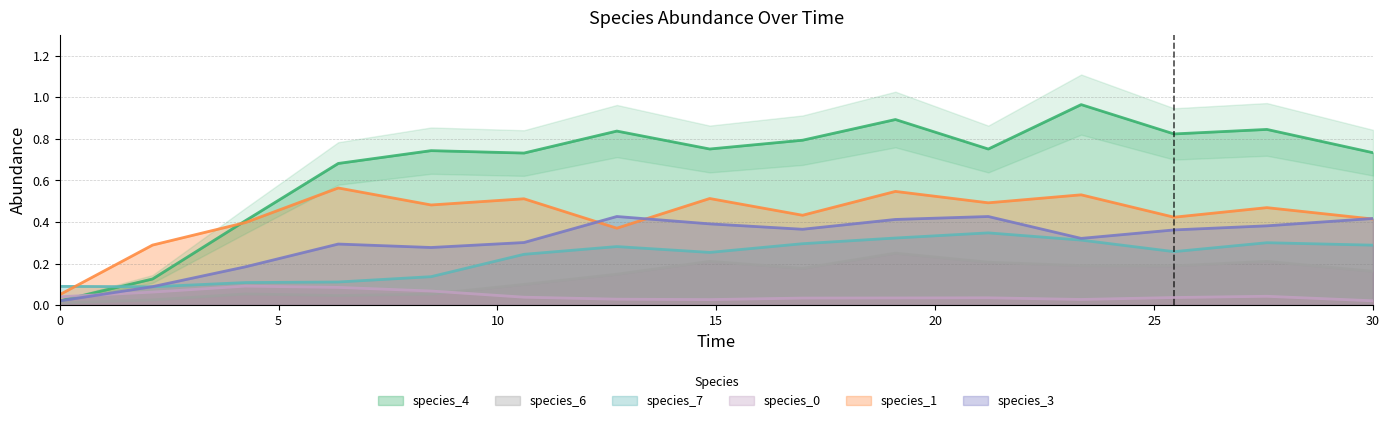

Which series has the widest spread of values?

species_4